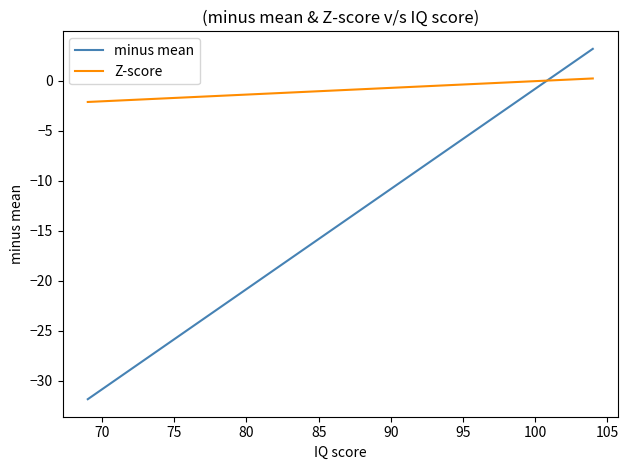

What is the average value of the Z-score series?

-0.7